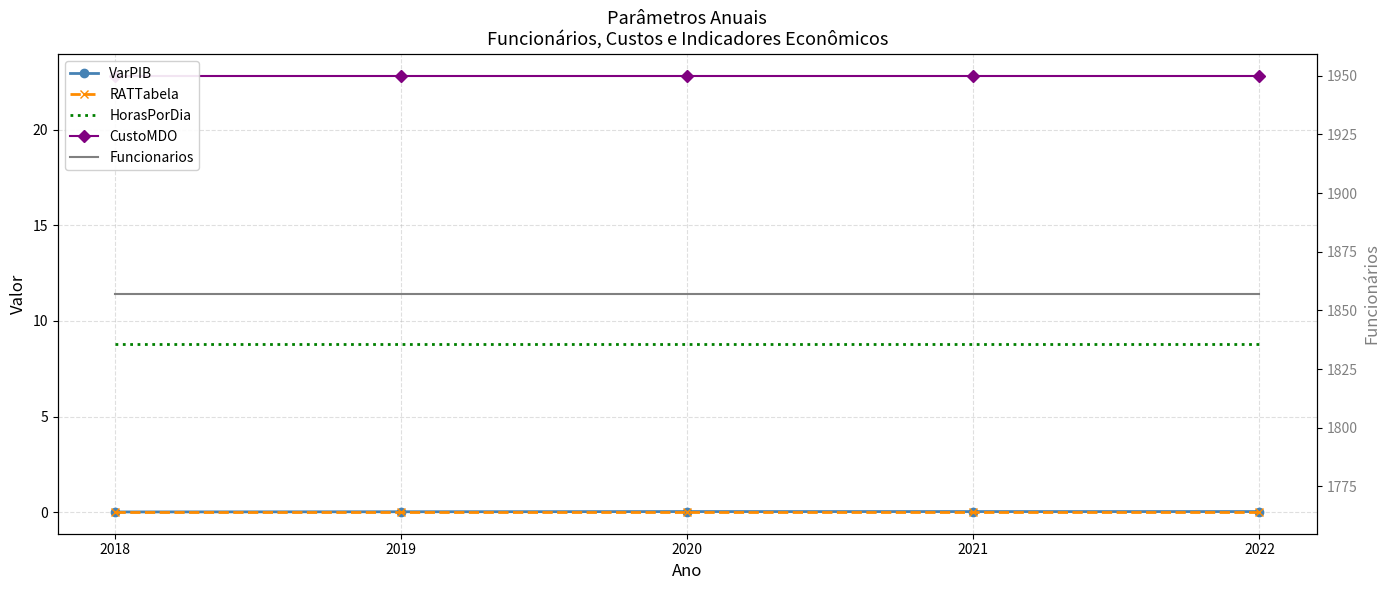

True or false: CustoMDO and VarPIB intersect in this chart.

False